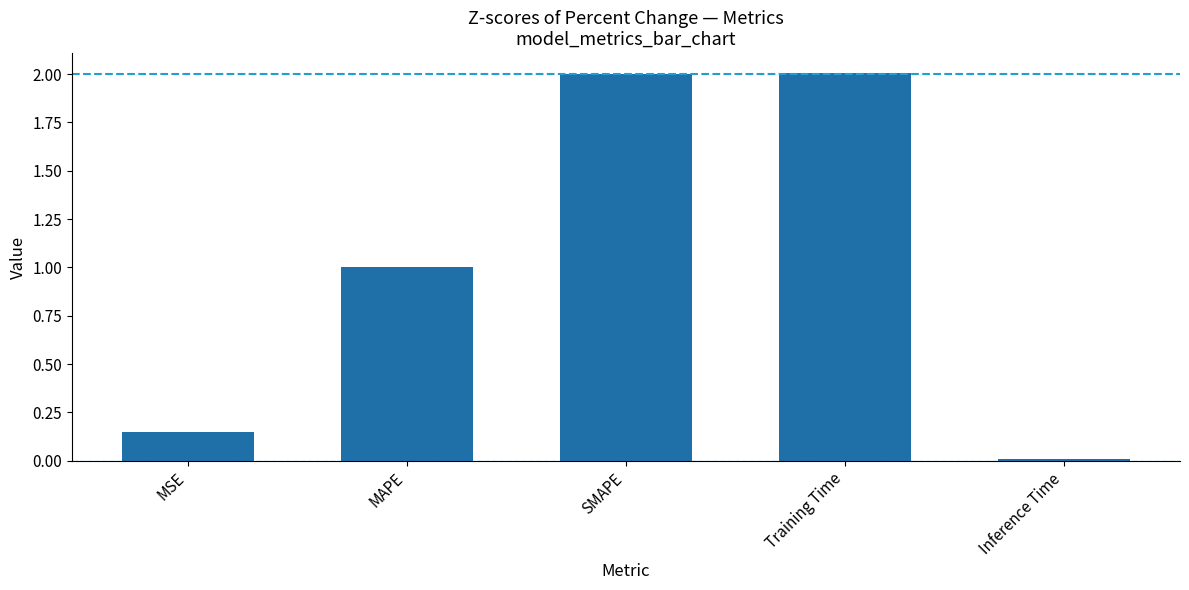

Where is the data nearest to the value 1?

MAPE